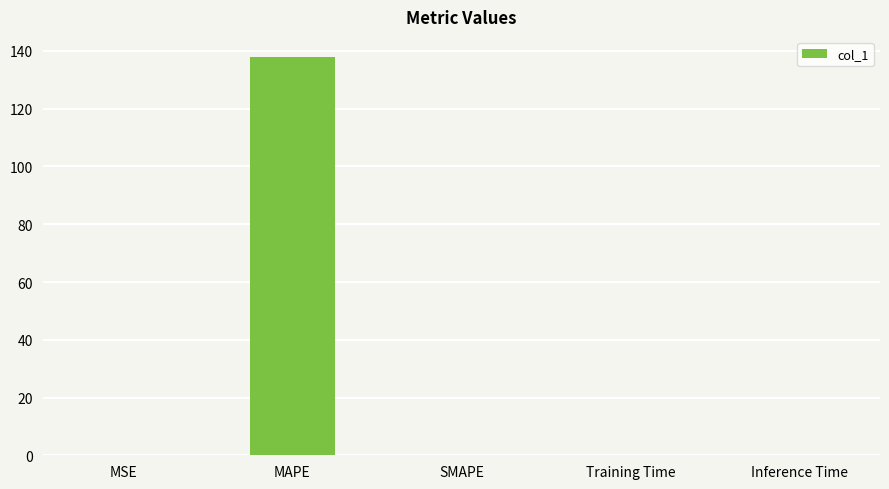

Between Training Time and MAPE, which is larger?

MAPE